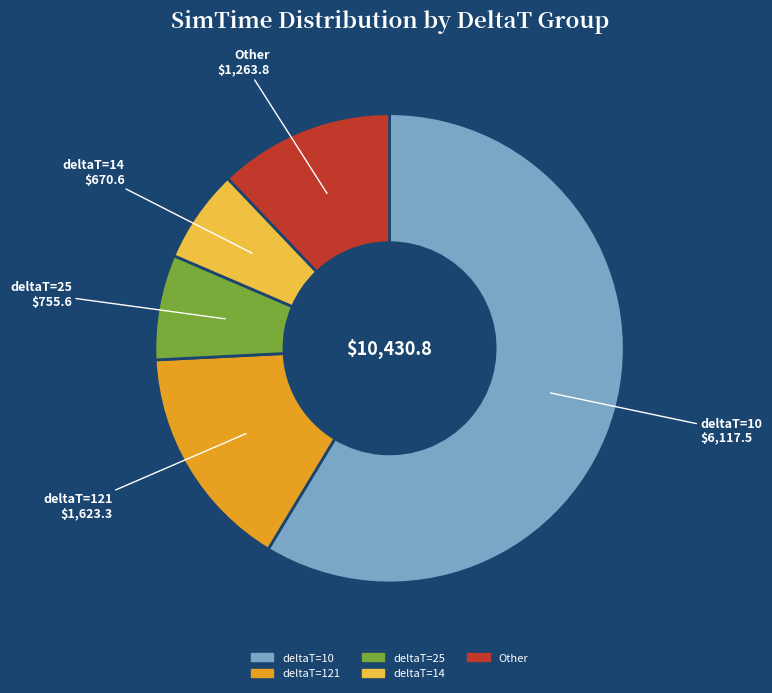

Is there any slice that represents more than half of the pie?

Yes